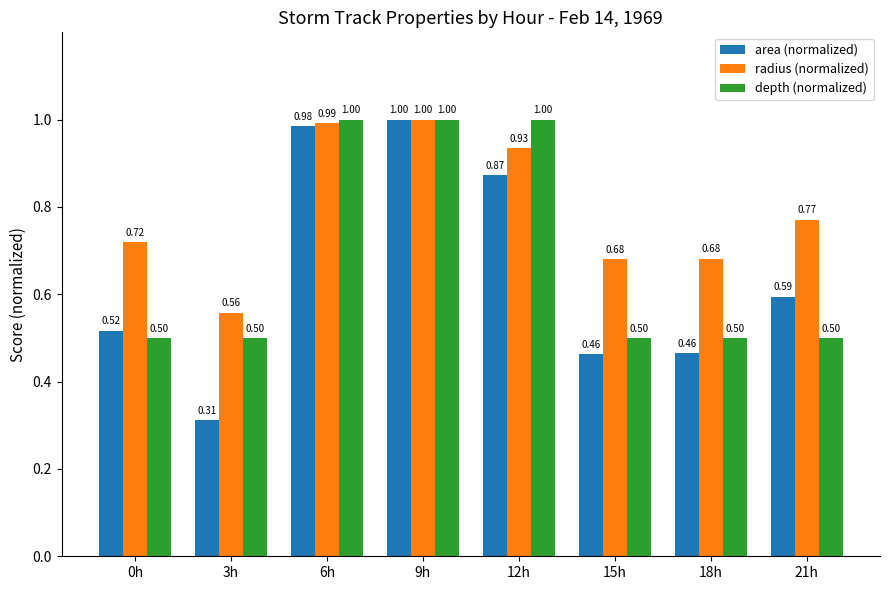

Which series changed the most between 3h and 12h?

area (normalized)